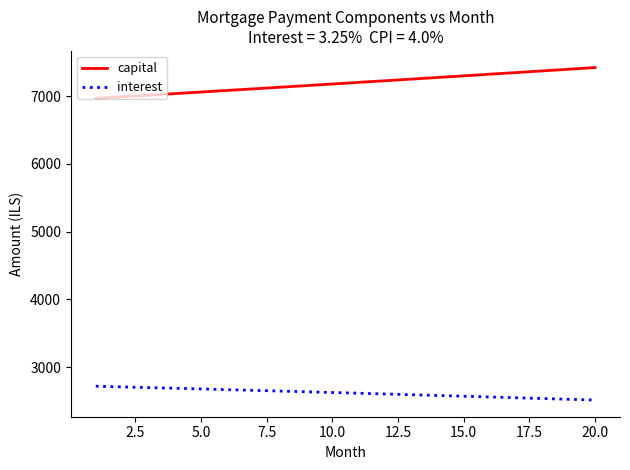

What is the difference between the maximum and minimum values in the interest series?

204.6